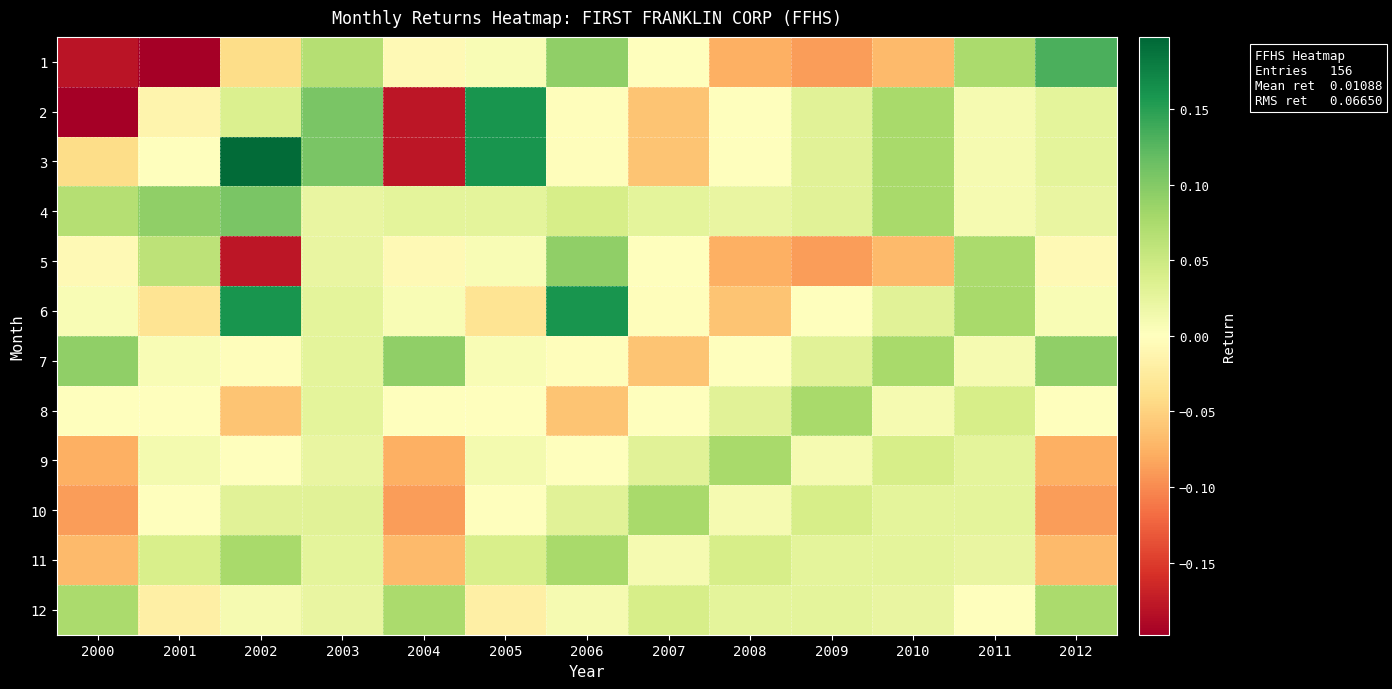

At which category is the sum across all series the highest?

2003